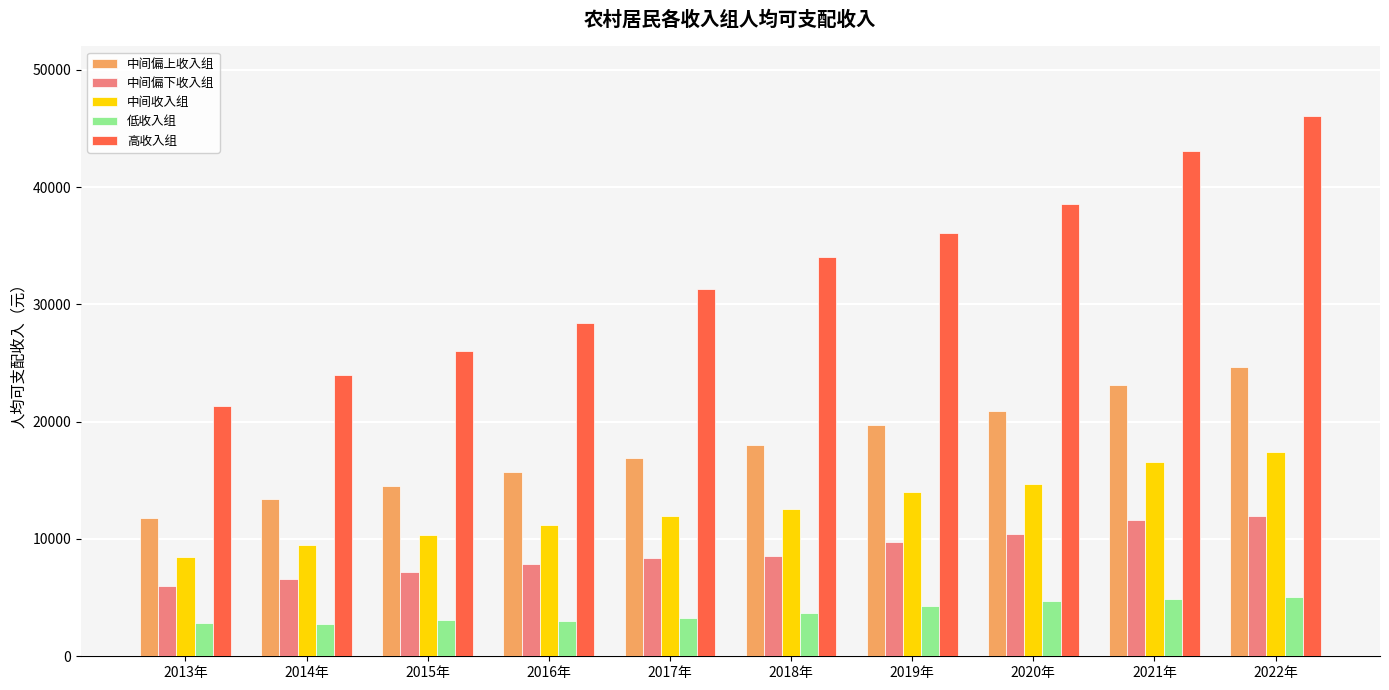

Are the bars horizontal?

No